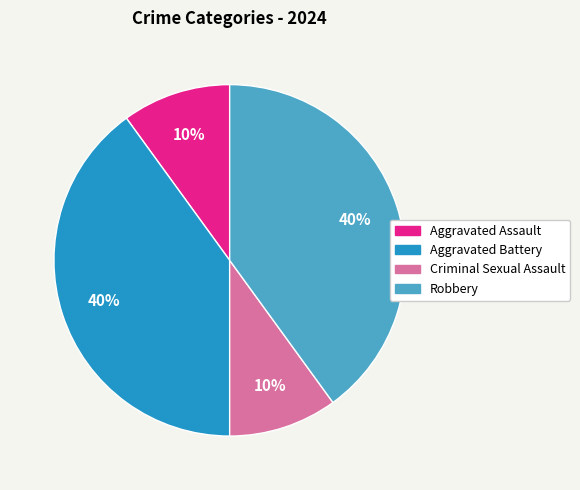

Between Criminal Sexual Assault and Robbery, which is larger?

Robbery